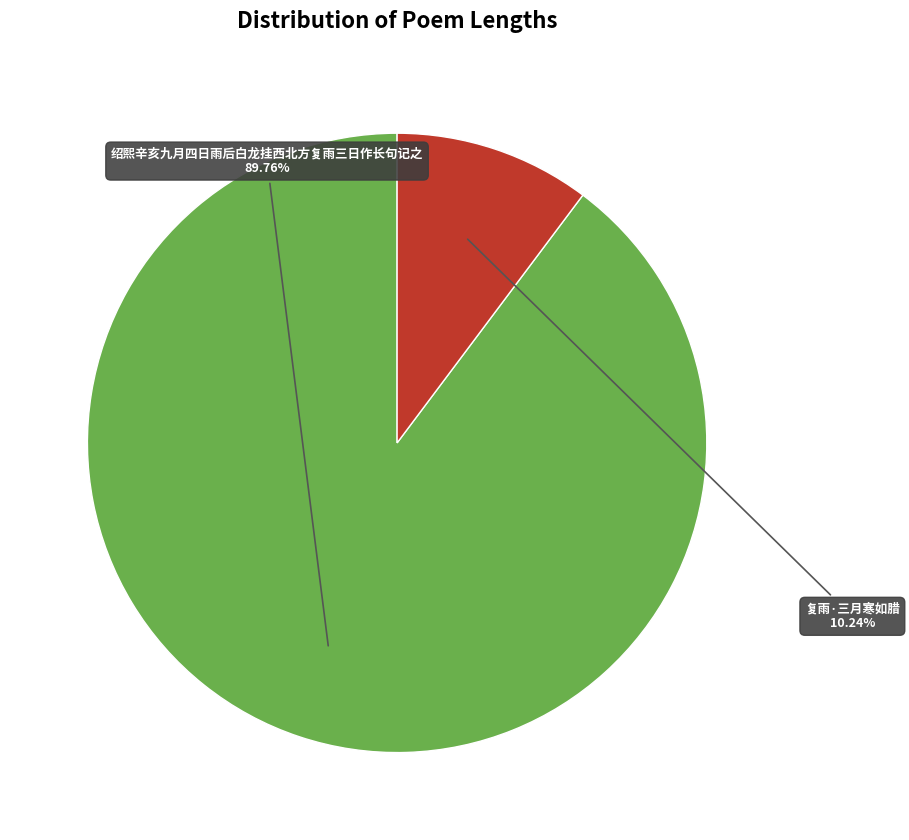

What percentage do 复雨·三月寒如腊 and 绍熙辛亥九月四日雨后白龙挂西北方复雨三日作长句记之 together represent?

100.0%